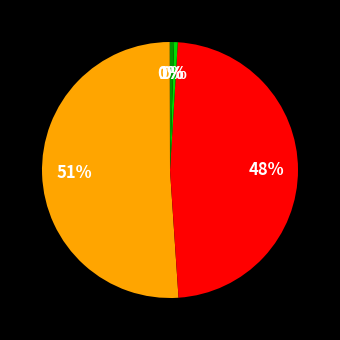

Count the number of slices in the pie.

5